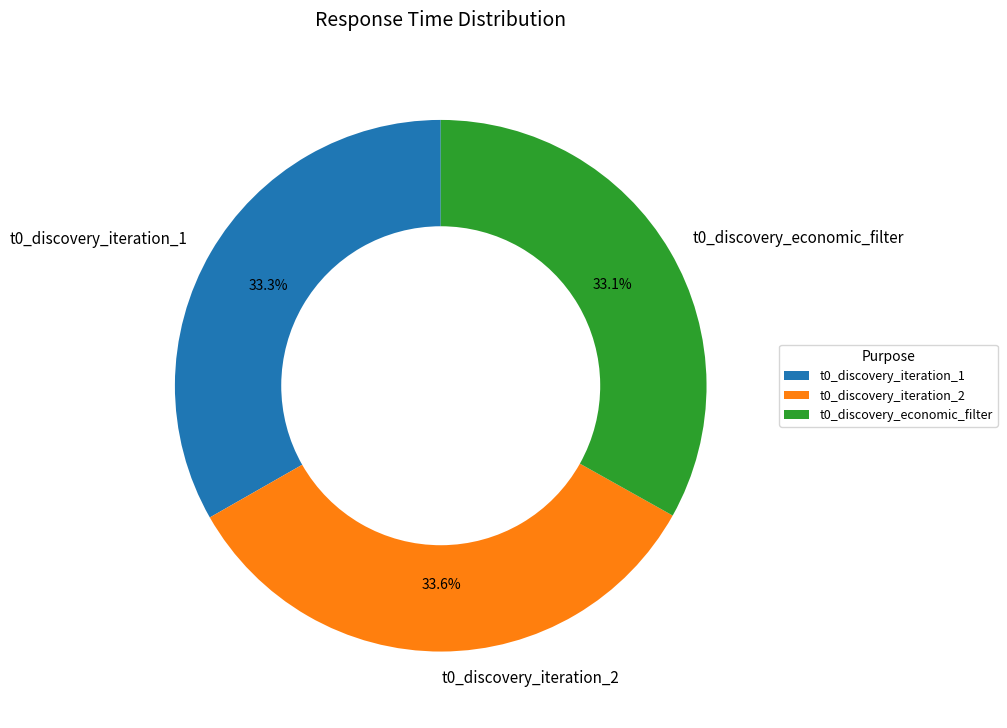

What portion of the pie excludes t0_discovery_iteration_1?

66.7%